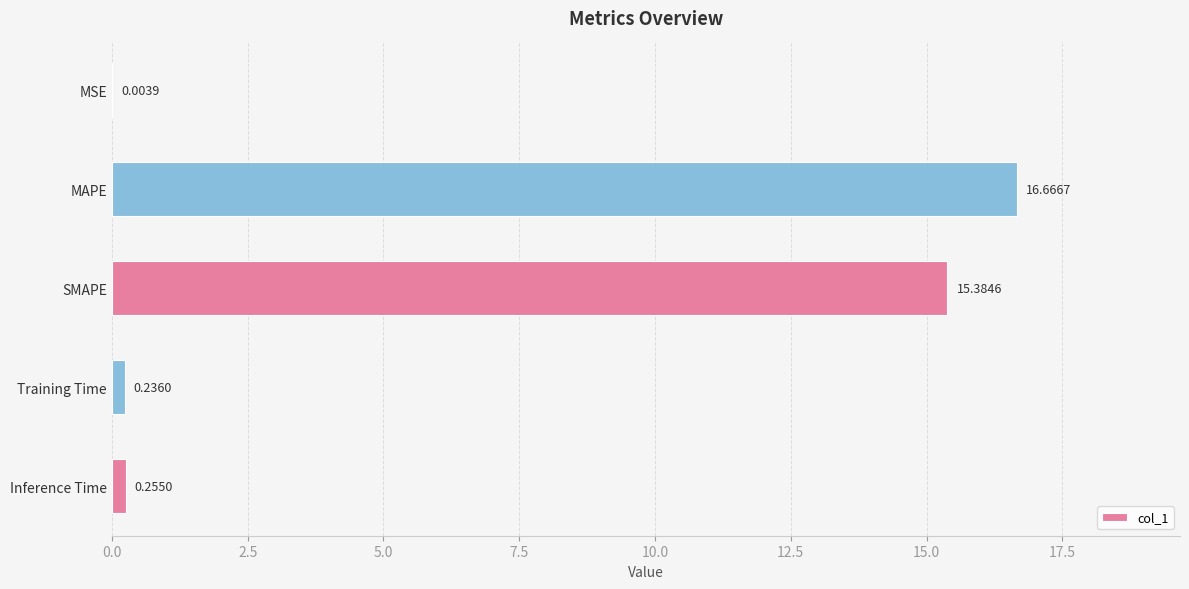

What is the sum of all values?

32.5